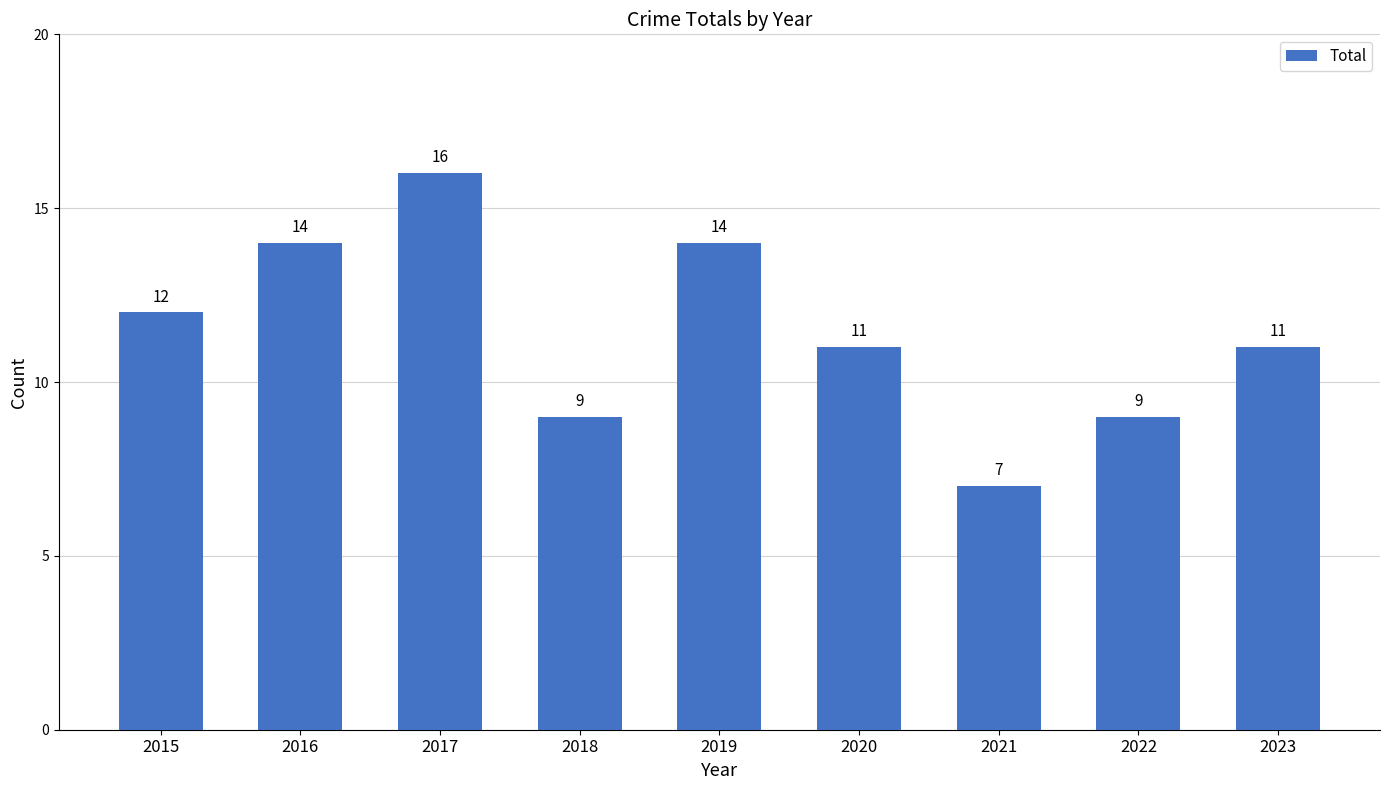

What is the value of the 9th bar from the left?

11